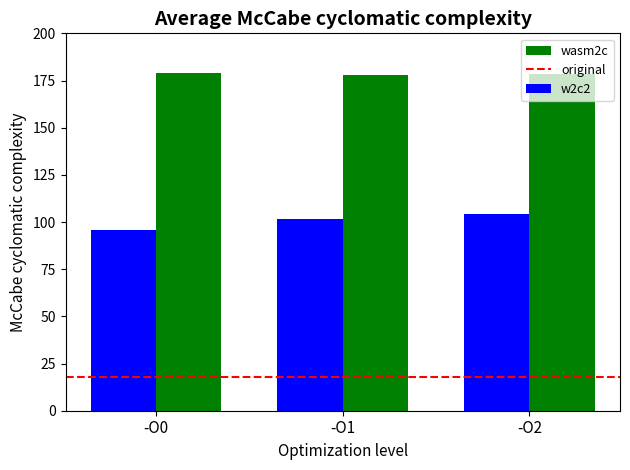

What is the sum of all w2c2 values?

301.5